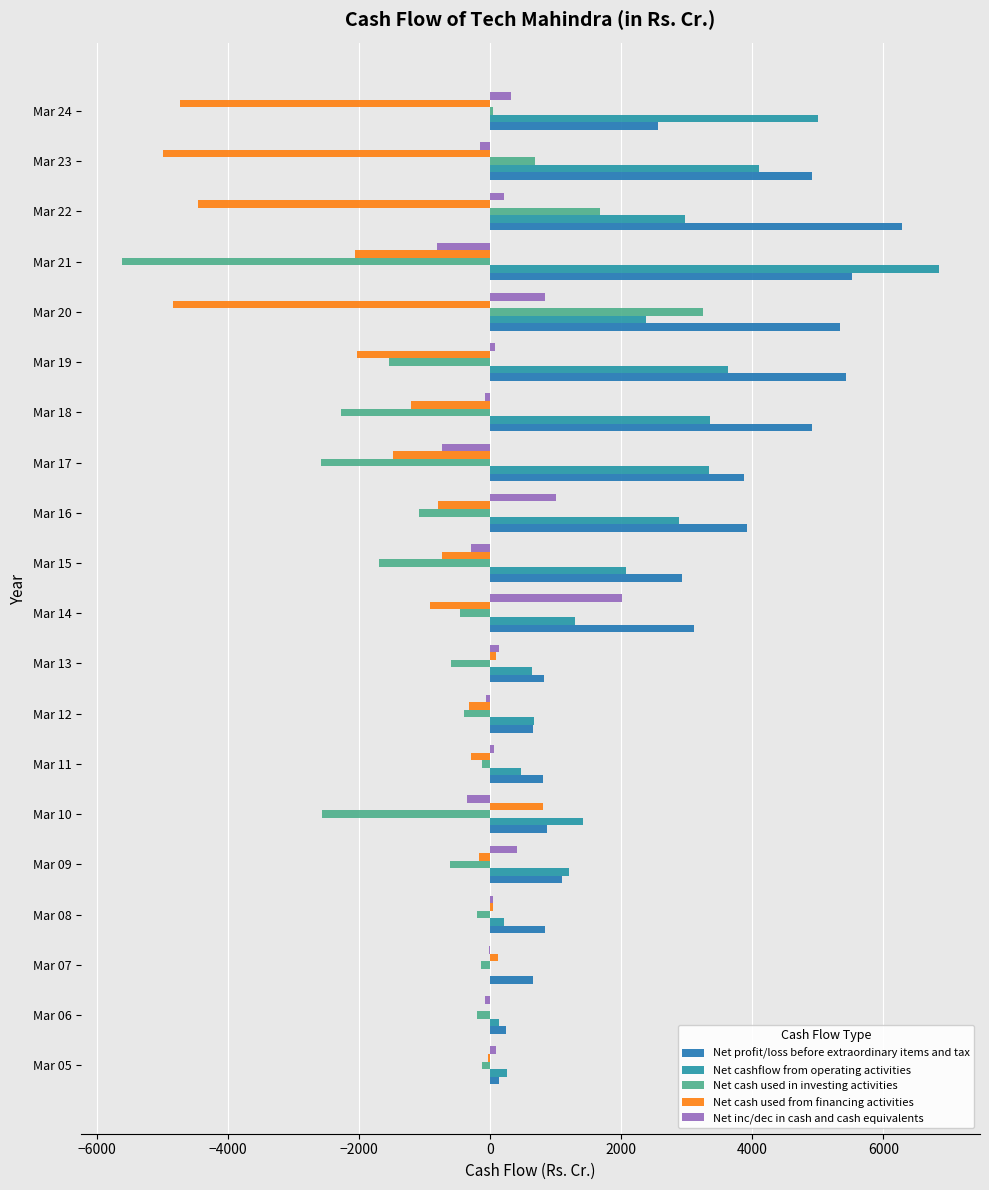

What is the difference between the second highest and second lowest values in the Net cash used from financing activities series?

4965.1